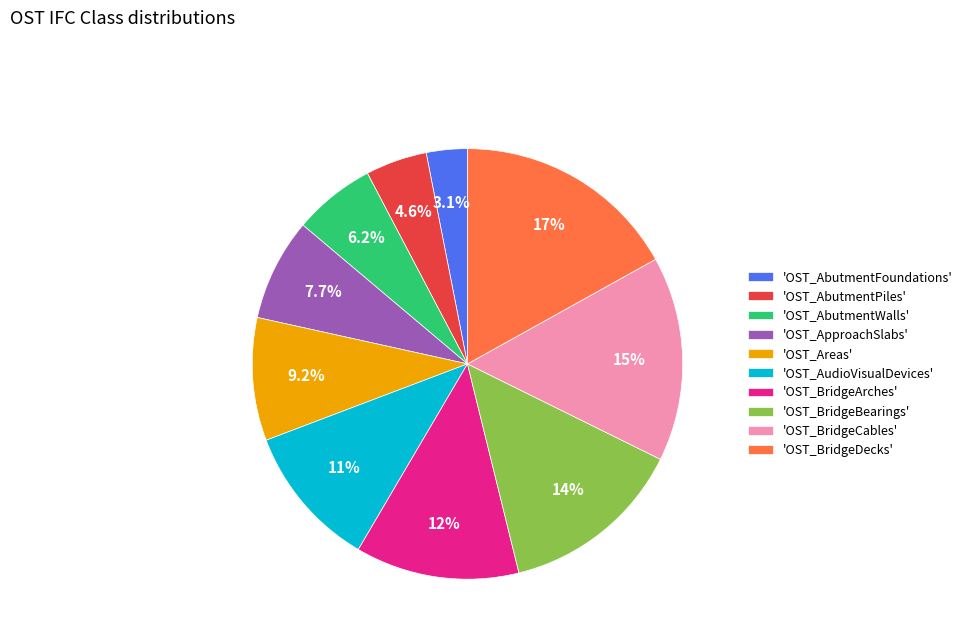

Approximately how many times larger is the value at 'OST_AbutmentWalls' compared to 'OST_AbutmentFoundations'?

2.0